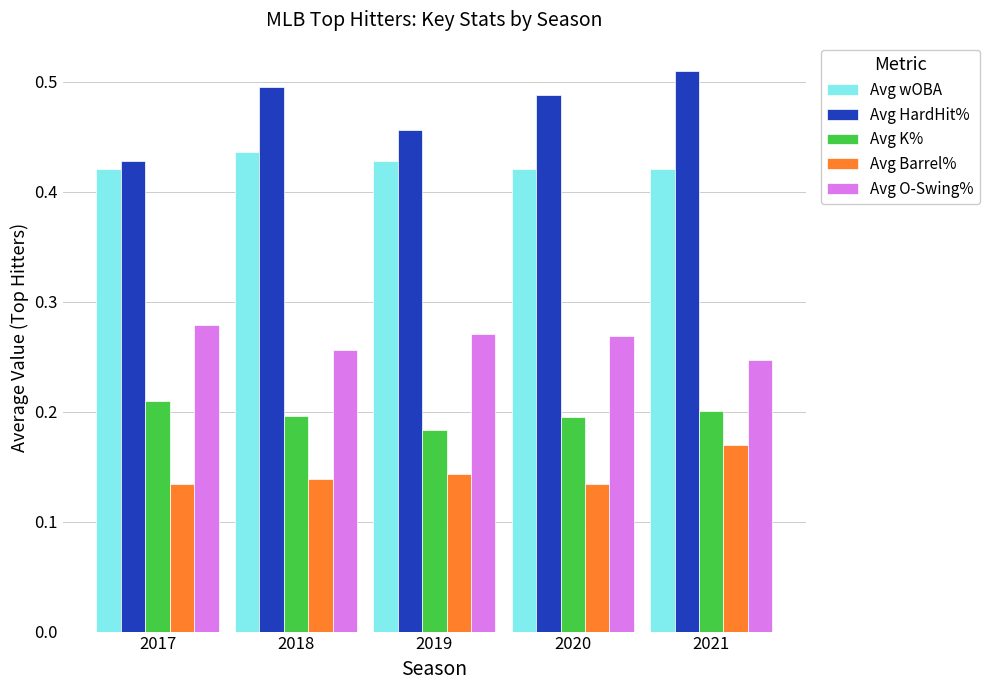

How many Avg wOBA values are between 0 and 1?

5